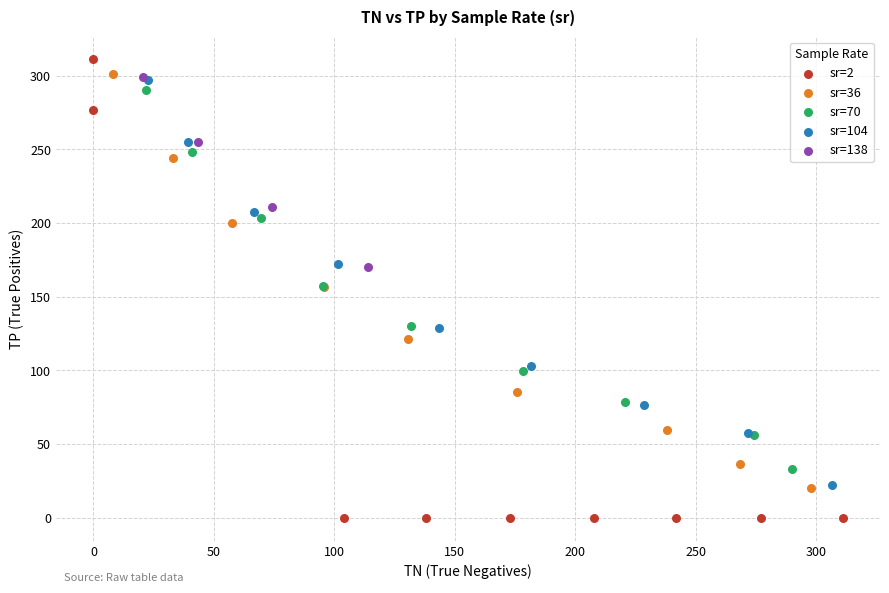

Which series reaches the maximum Y coordinate?

sr=2